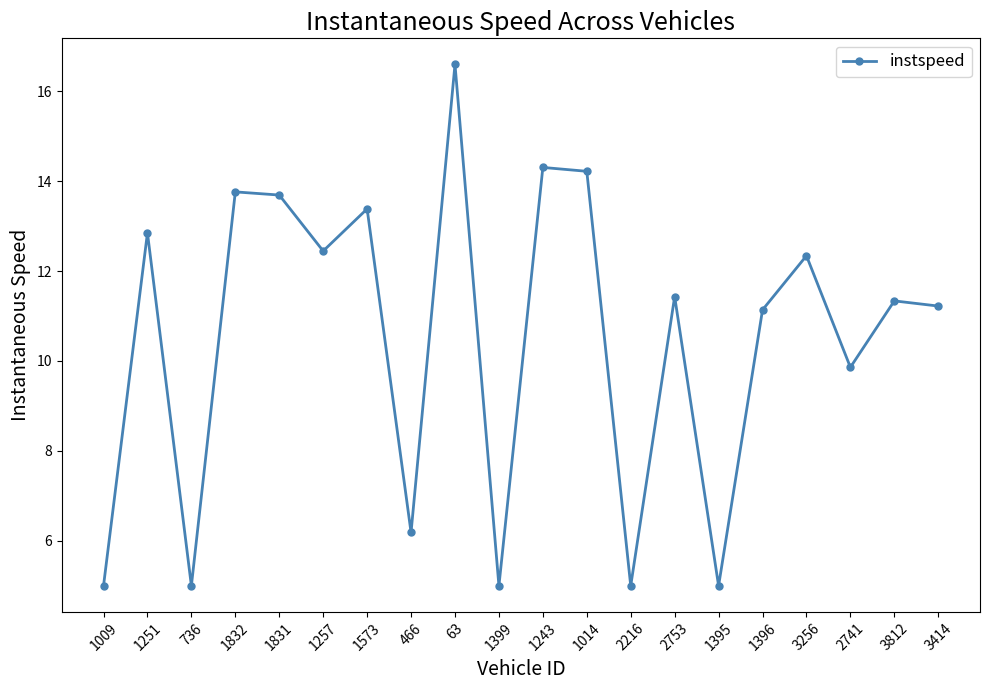

What is the difference between the maximum and minimum values?

11.6